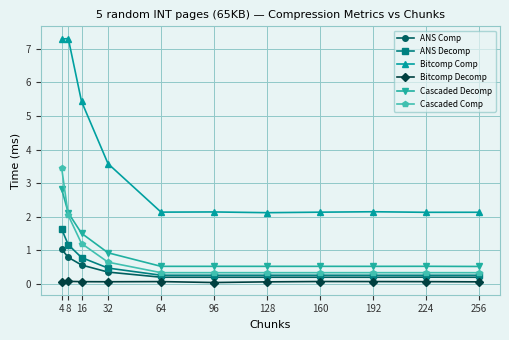

Rank the series by their maximum value, from highest to lowest.

Bitcomp Comp, Cascaded Comp, Cascaded Decomp, ANS Decomp, ANS Comp, Bitcomp Decomp